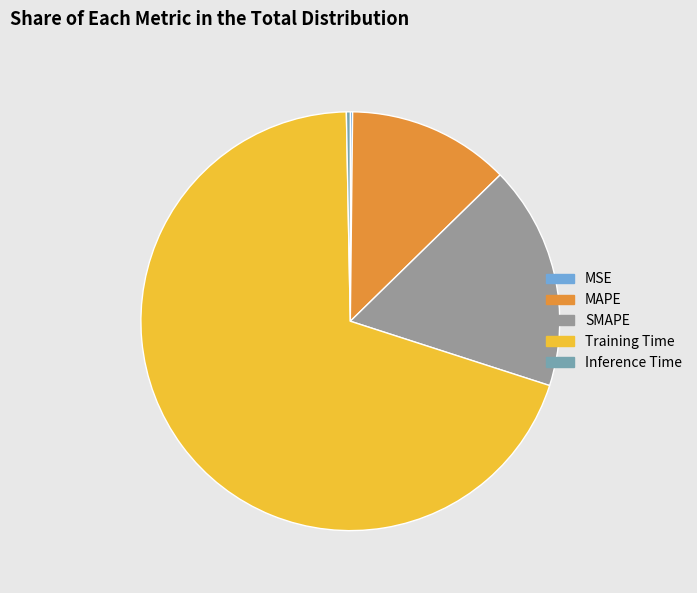

Which has a higher value, SMAPE or MAPE?

SMAPE